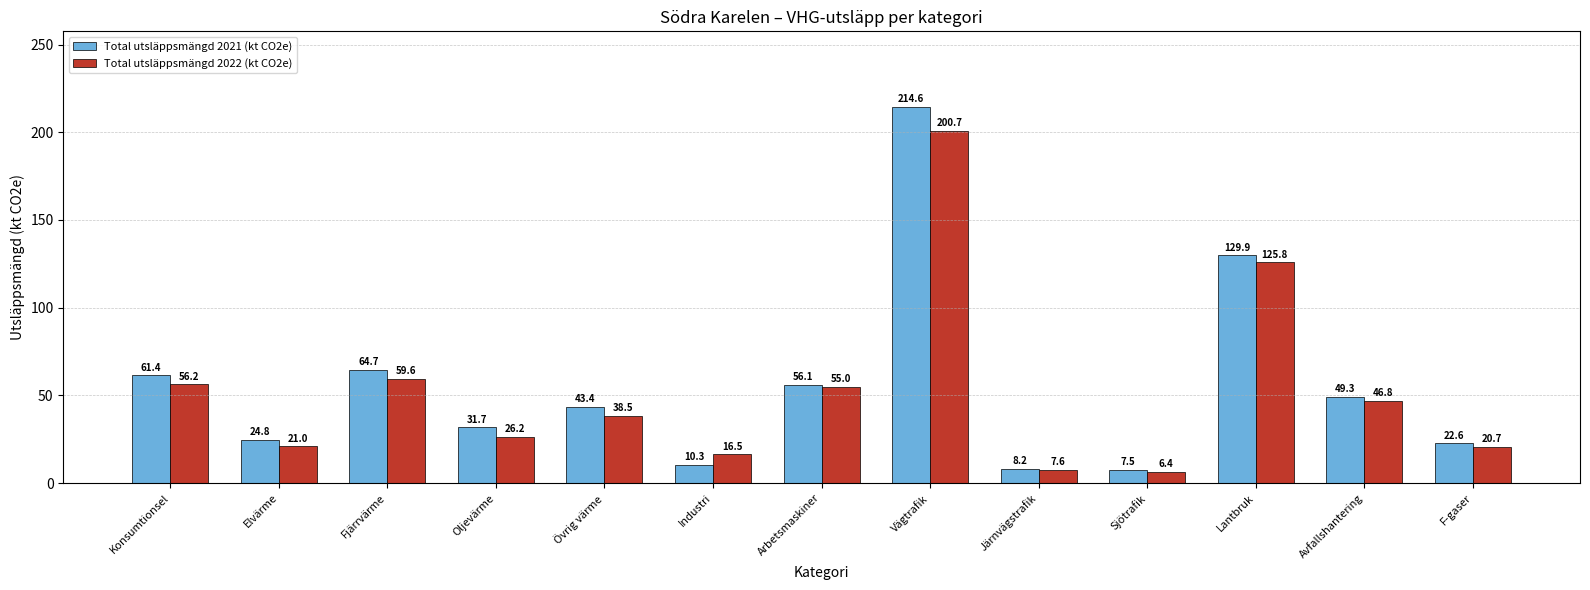

Count the number of data series in this chart.

2